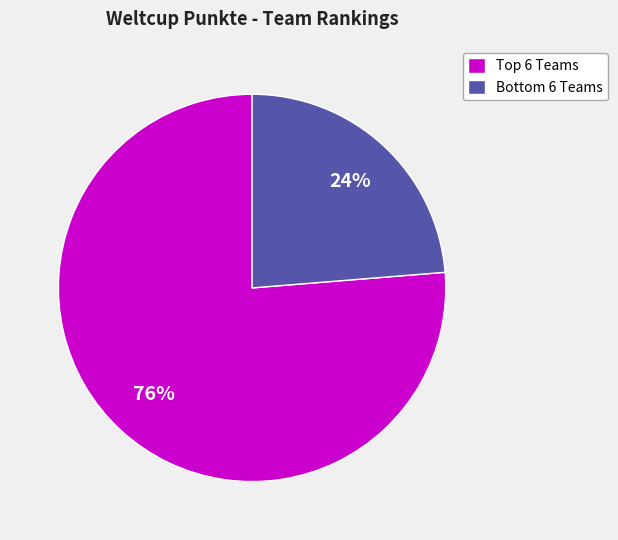

Rank the categories by value from highest to lowest.

Top 6 Teams, Bottom 6 Teams